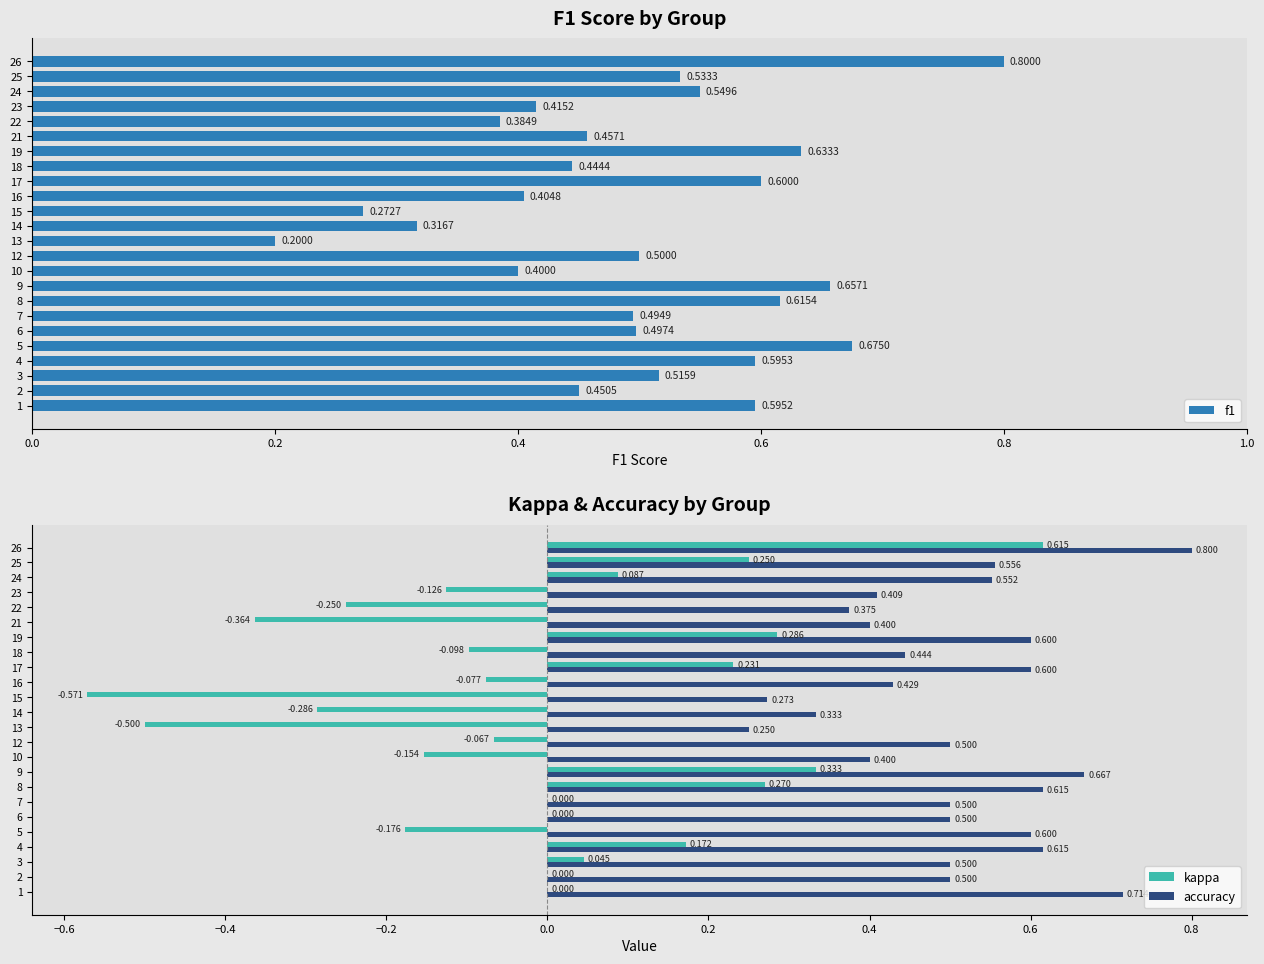

Is the value of accuracy at 7 greater than the value of kappa at 1?

Yes